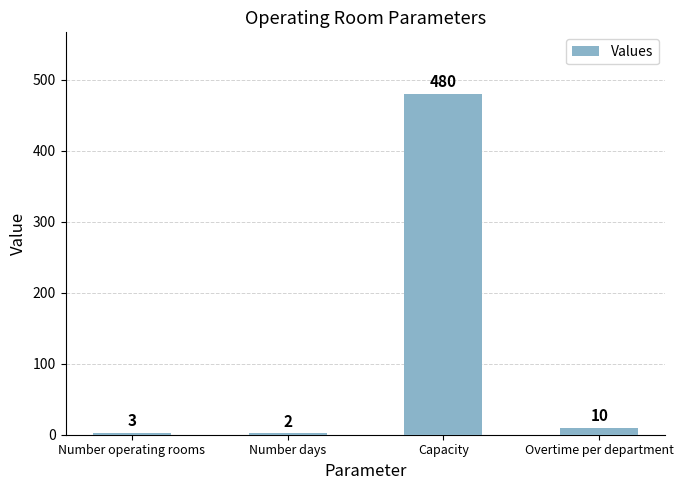

At which label does the data first exceed 10?

Capacity